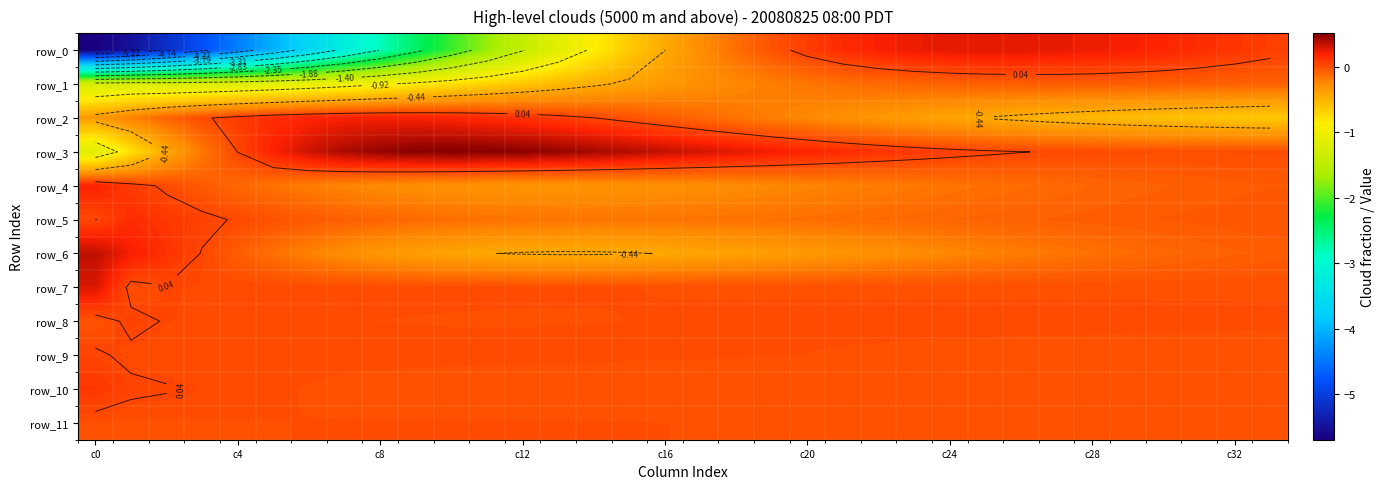

What is the spread (max minus min) of values at 15?

1.0